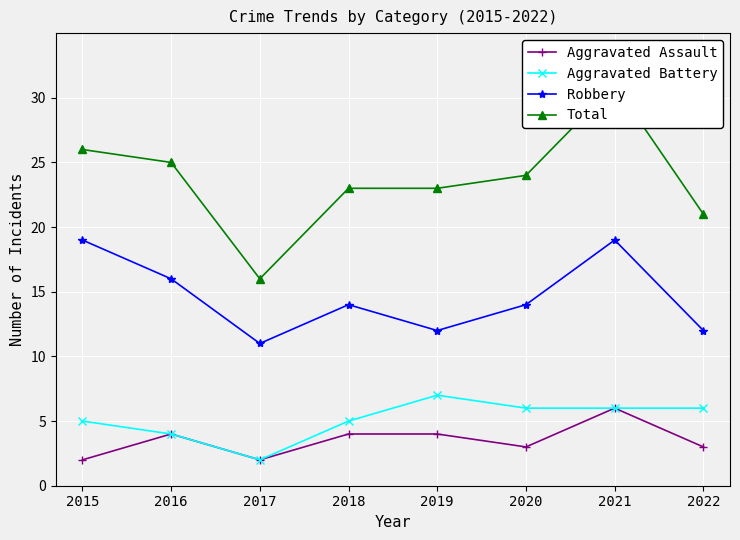

What is the sum of the Total values at 2020 and 2022?

45